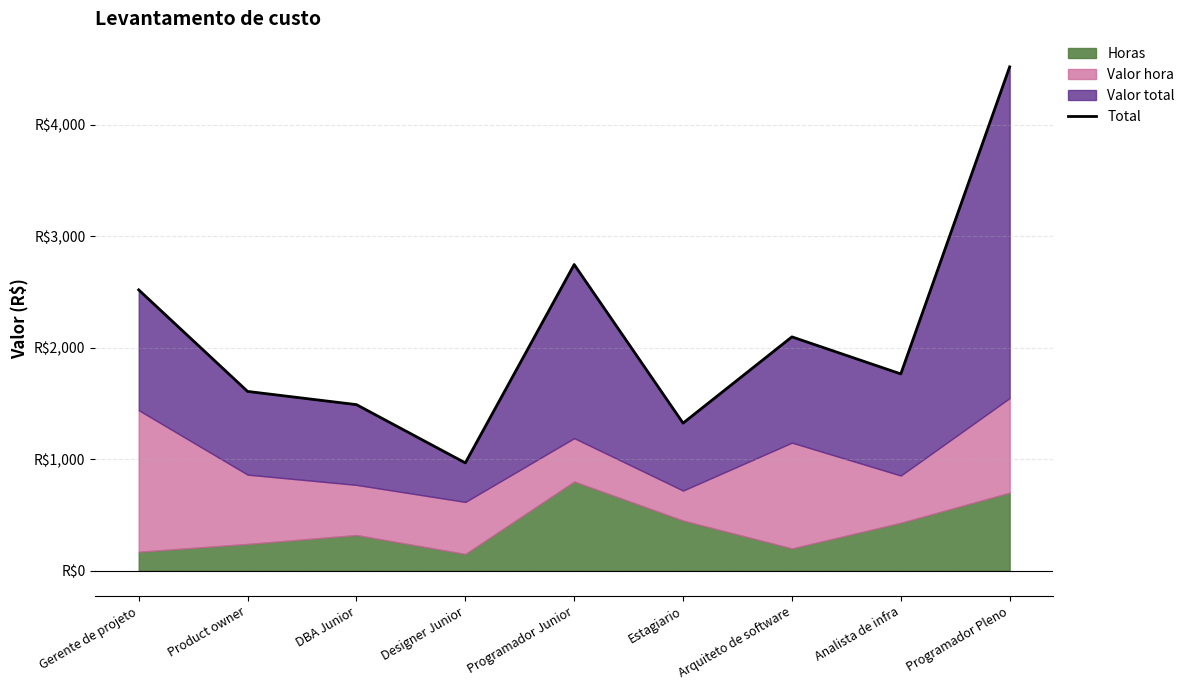

What is the difference between the second highest and minimum values?

1779.8